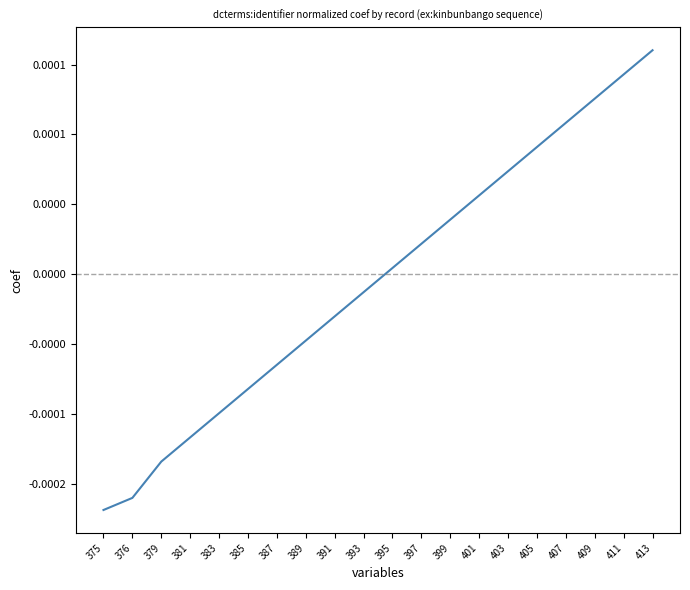

Does the chart display data point markers on the line(s)?

No